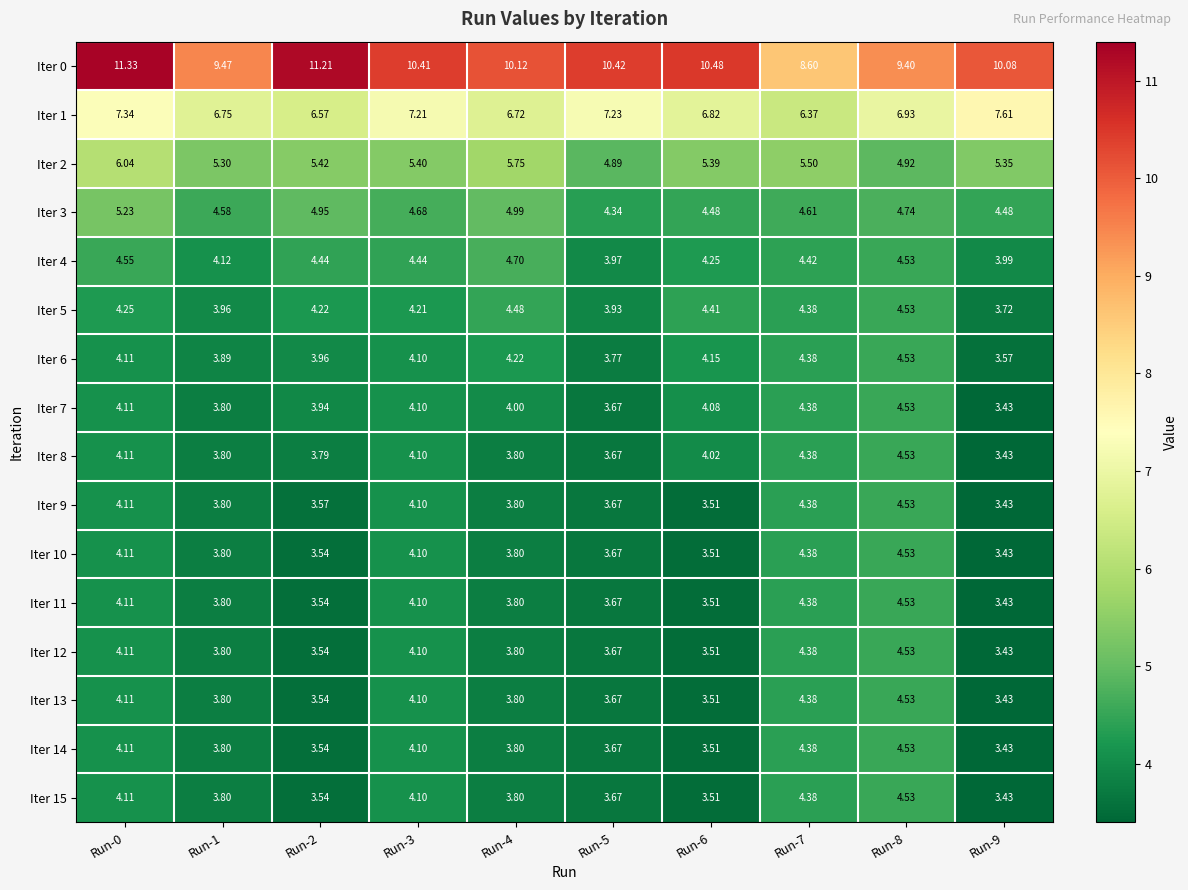

How many data points in Iter 2 are above 5?

8